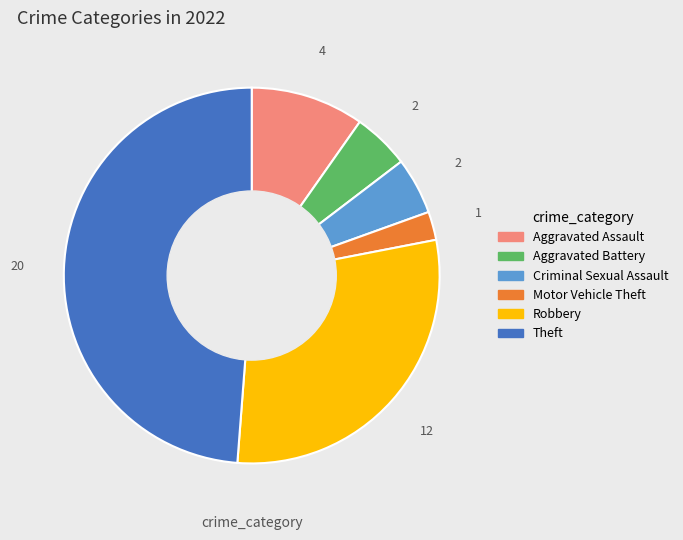

Does any single category account for the majority?

No